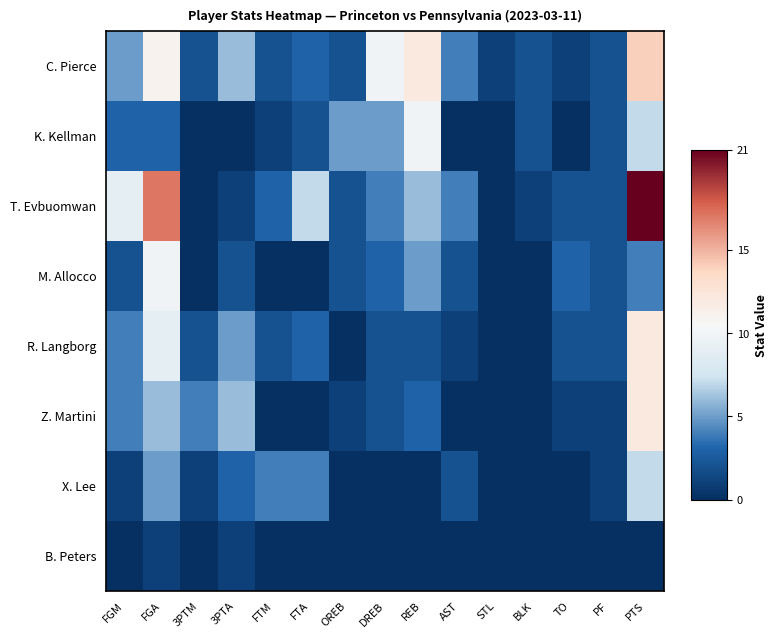

Which has a higher value, FTM or FTA?

FTA